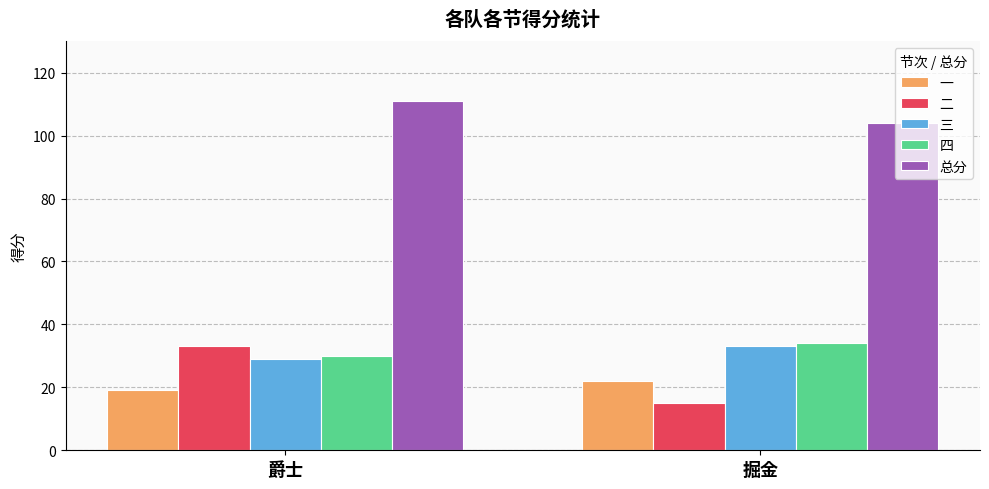

Which series has the widest spread of values?

二